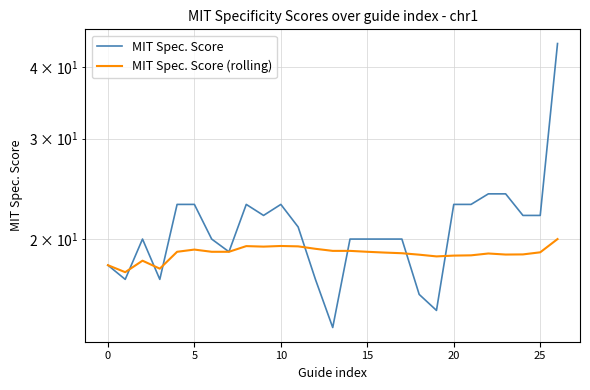

Which series has the largest range (max minus min)?

MIT Spec. Score